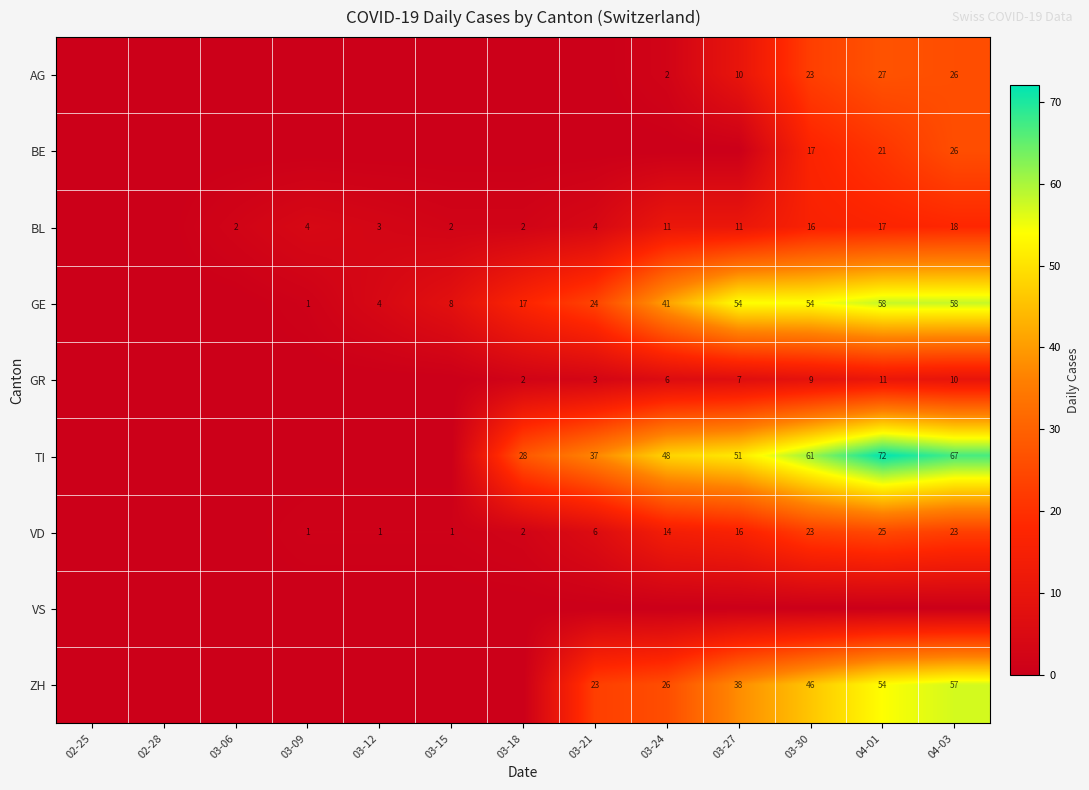

Is it true that GE equals 1 at 03-09?

True